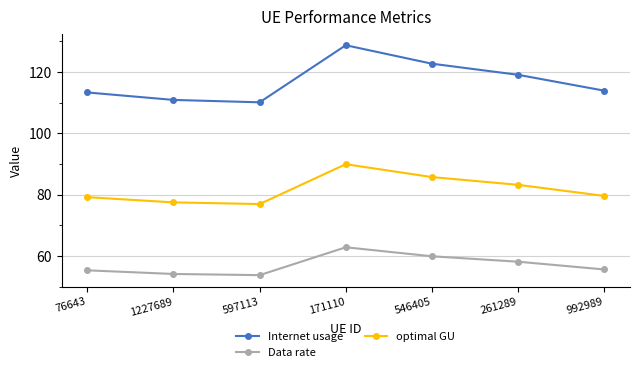

What is the spread (max minus min) of values at 546405?

62.8